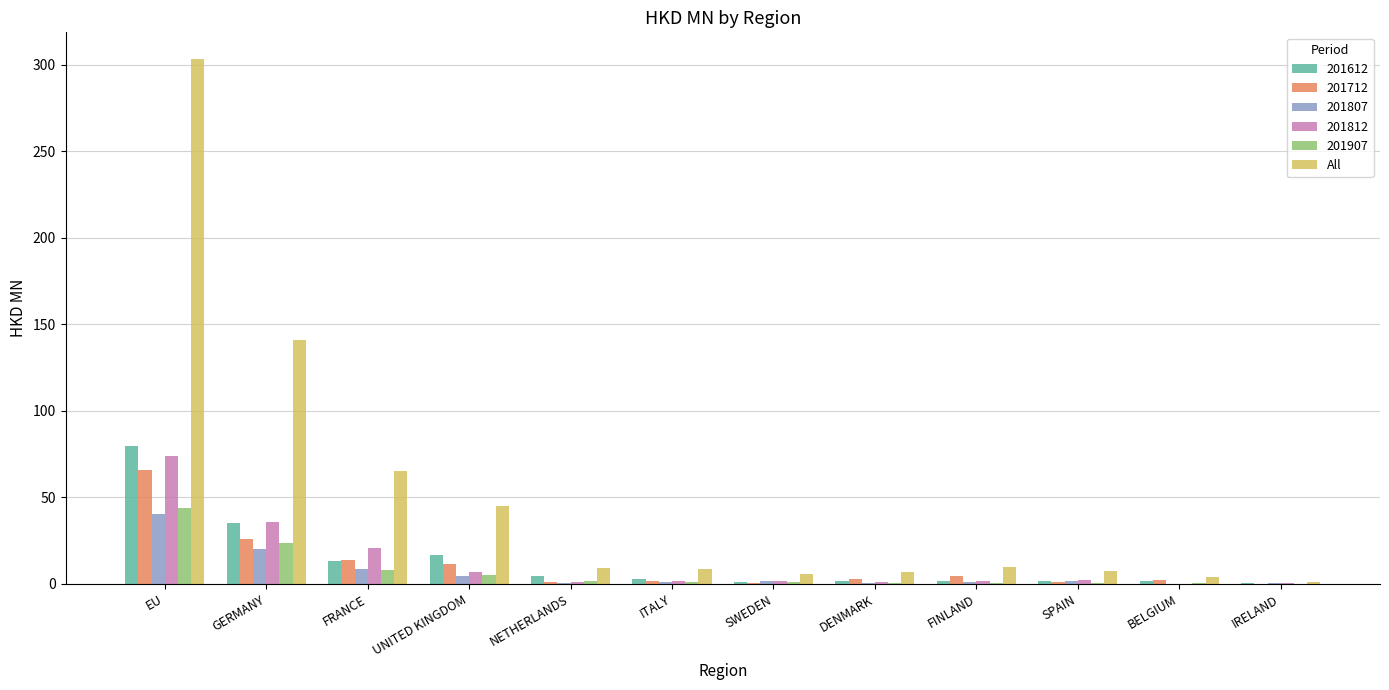

At which label is 201712 closest to 32?

GERMANY